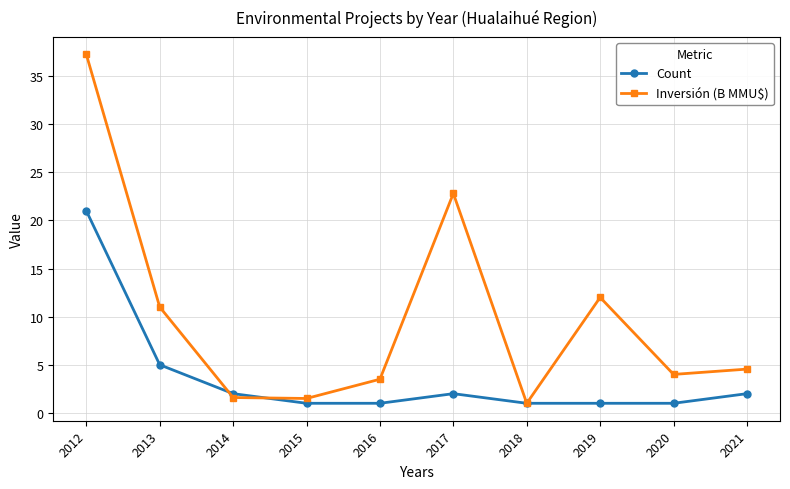

What is the difference between the second highest and minimum values in the Count series?

4.0